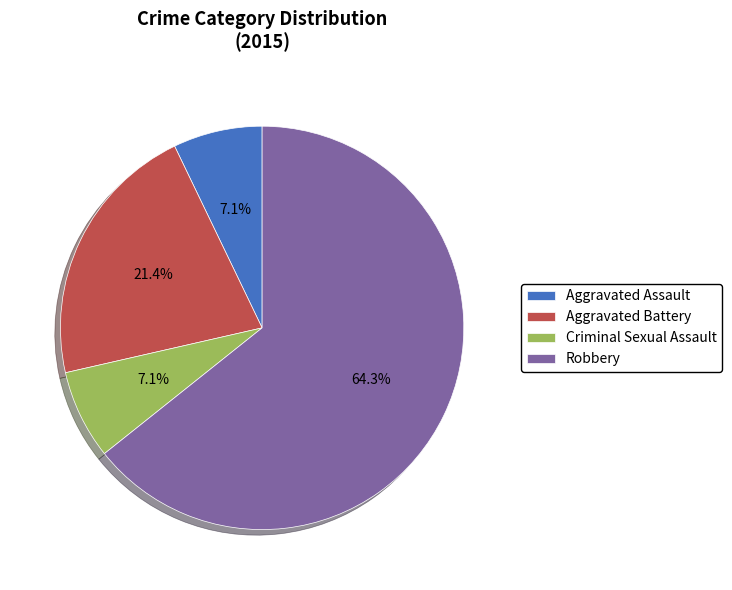

How many segments does this pie chart have?

4